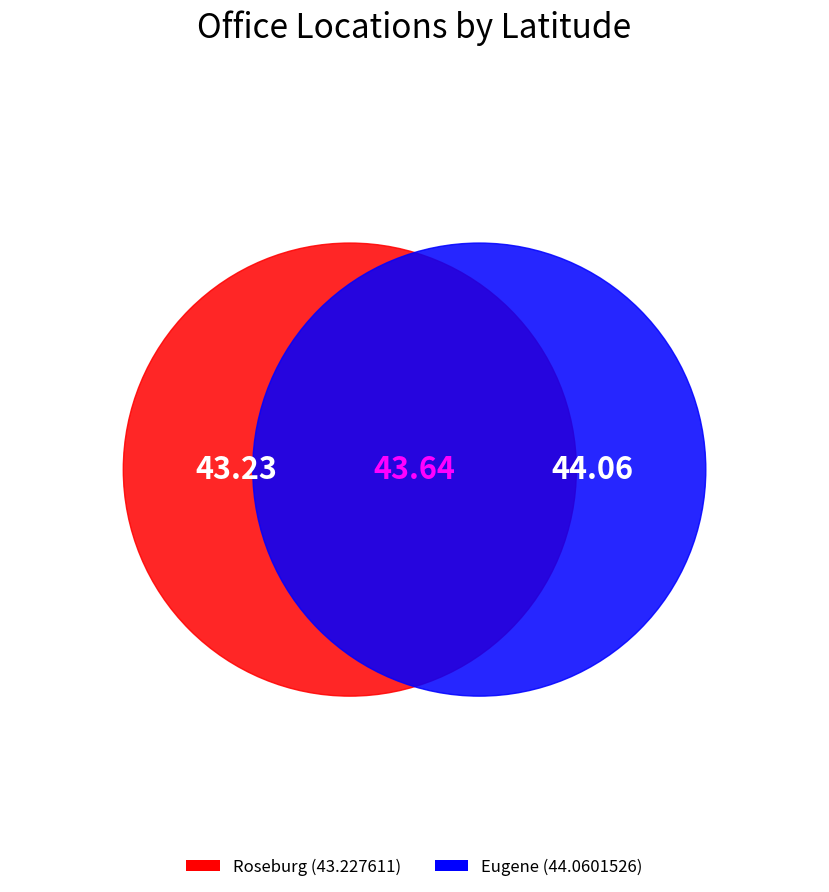

To the nearest percent, what is the combined percentage of Eugene and Roseburg?

100%